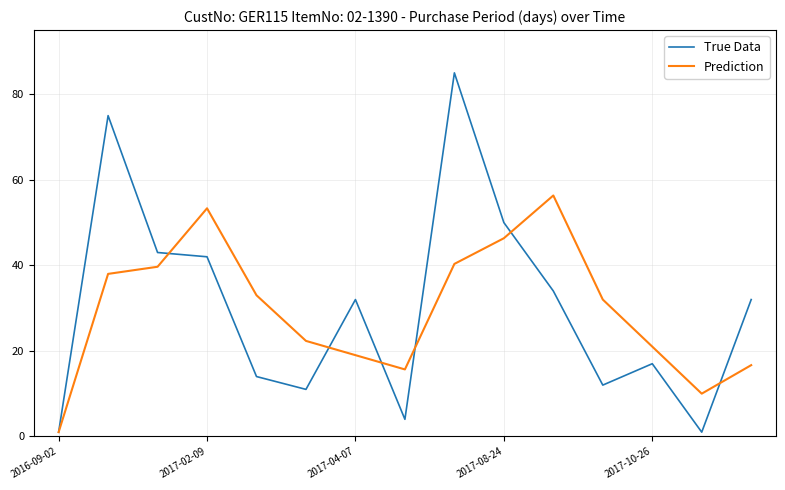

True or false: Prediction has more than 1 points higher than both neighbors.

True